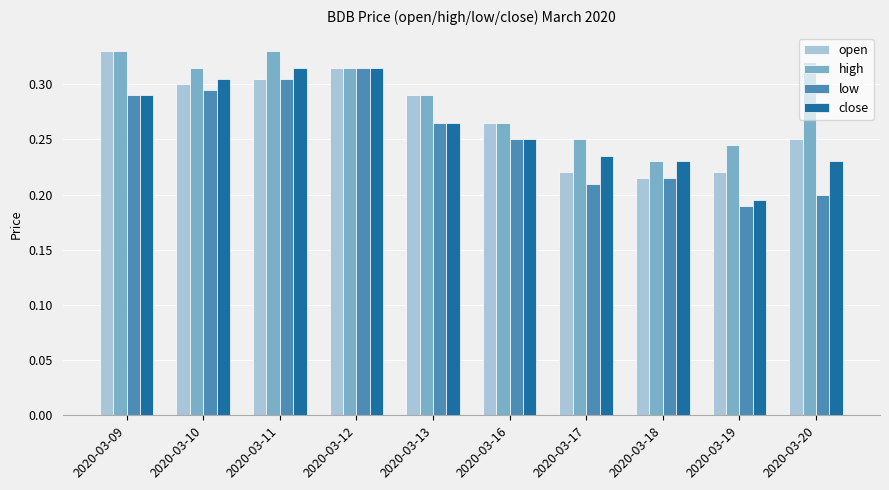

Rank the series by their average value, from lowest to highest.

low, close, open, high